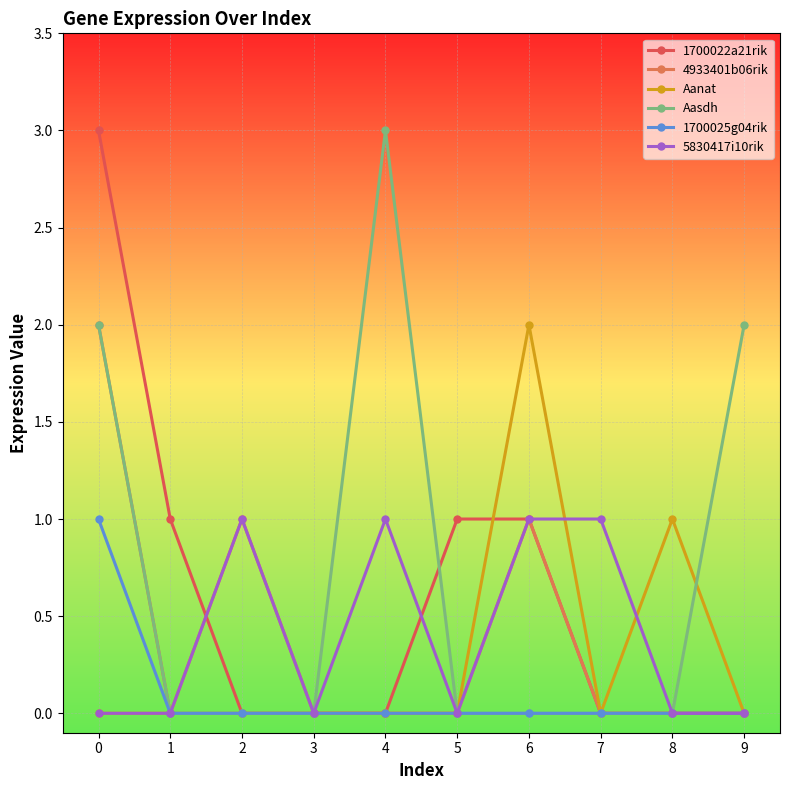

Which series has the largest range (max minus min)?

1700022a21rik